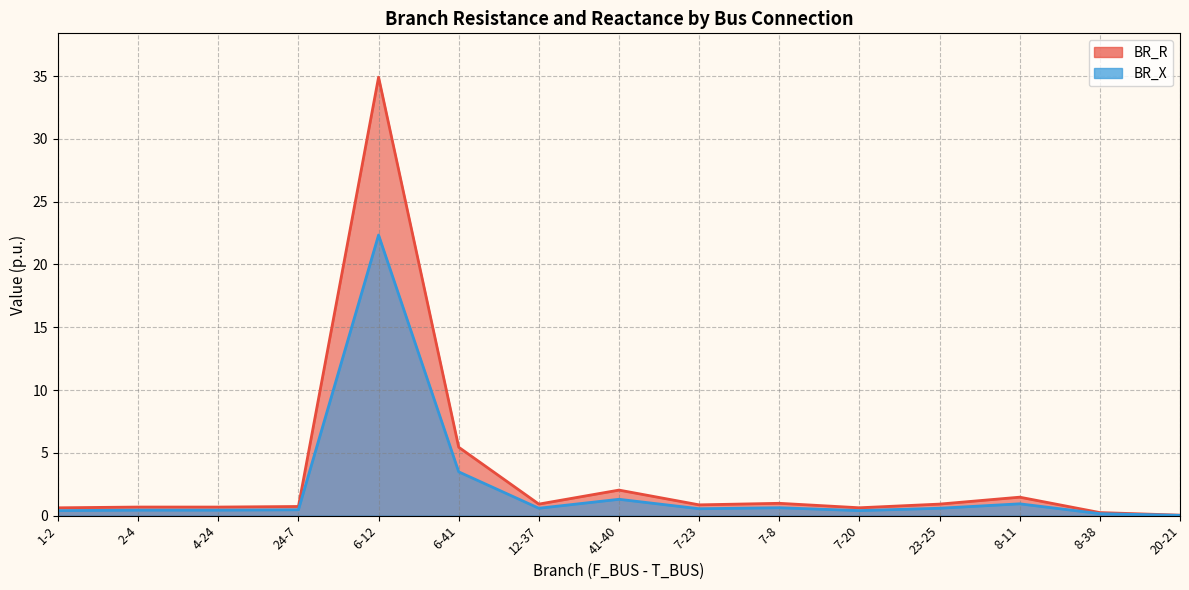

The BR_X series shows 0.4 at 1-2. True or false?

True